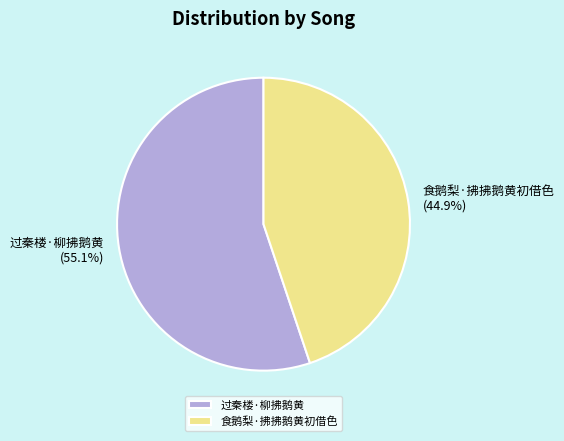

Is there any slice that represents more than half of the pie?

Yes